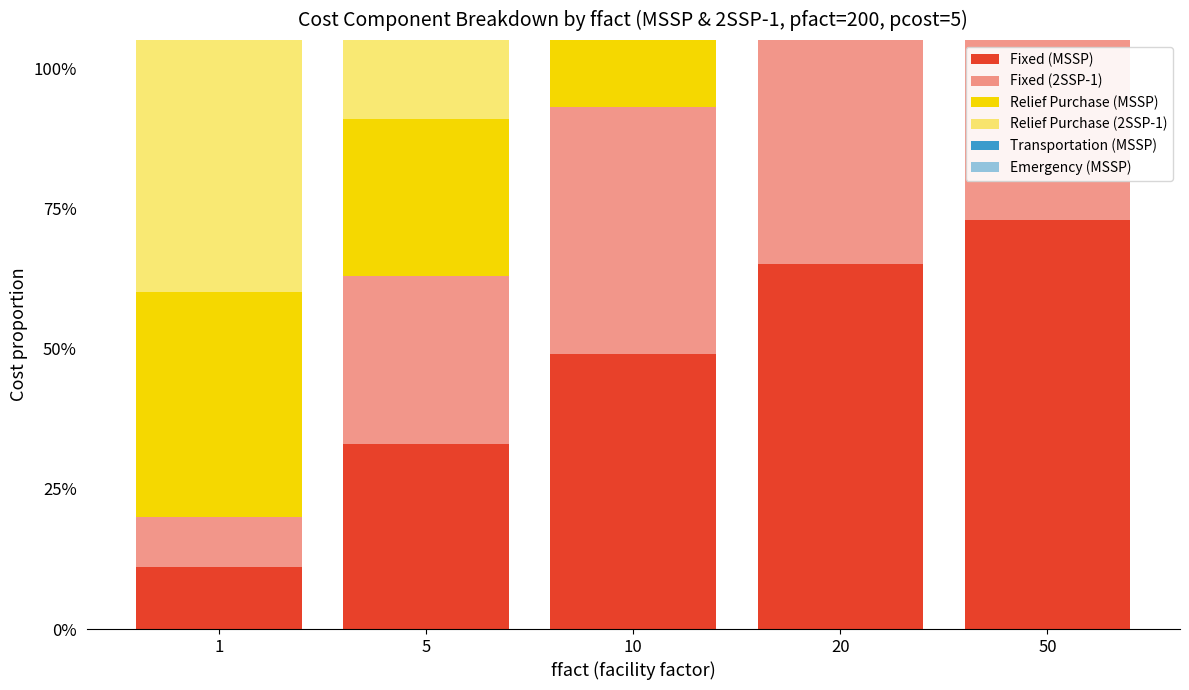

Which label corresponds to the largest value in the chart?

50